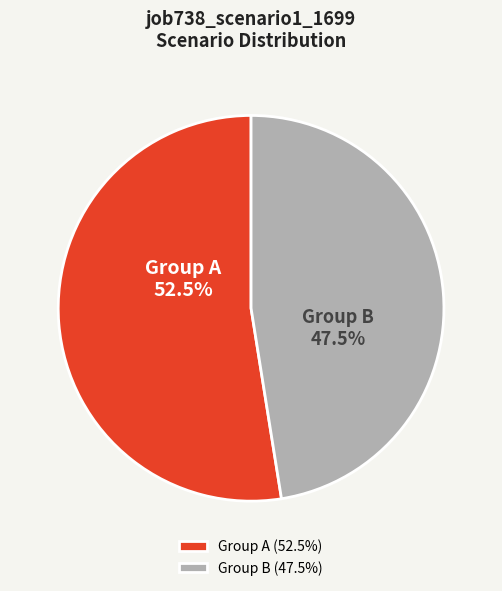

Does Group B account for over 50% of the chart?

No